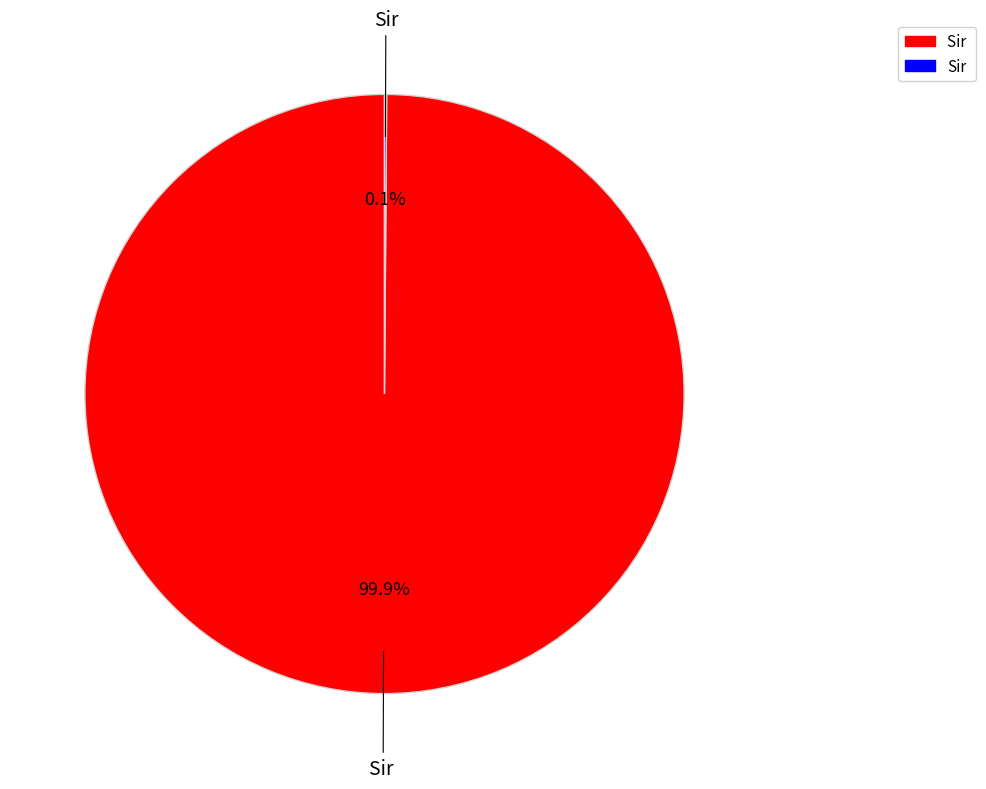

Does any single category account for the majority?

Yes